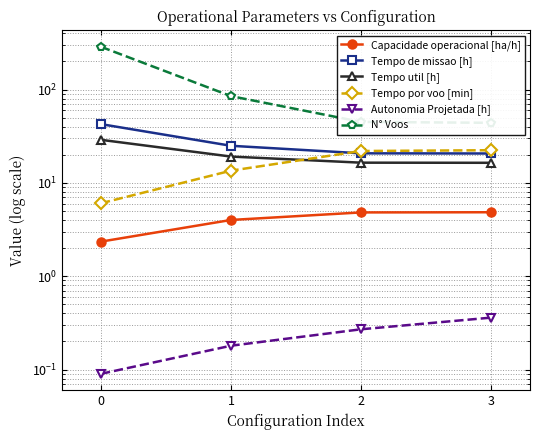

Which has a higher value, 2 or 1?

2